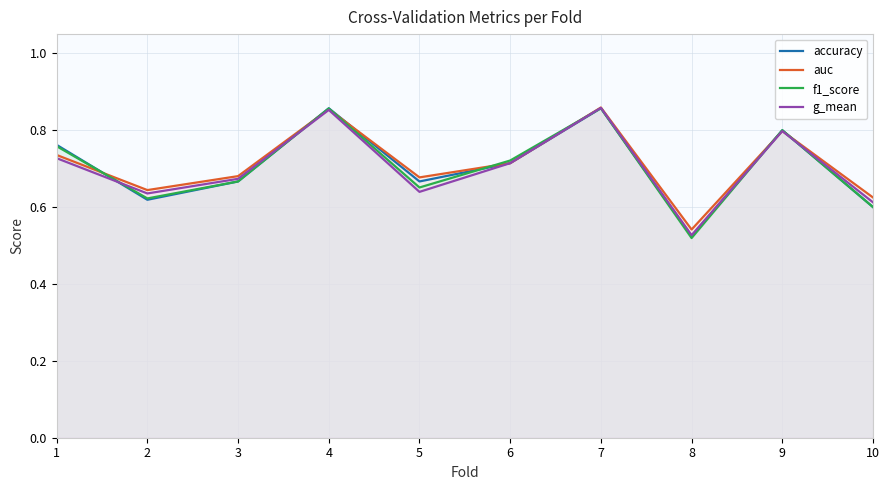

True or false: f1_score has a value of 0.3 at 10.

False